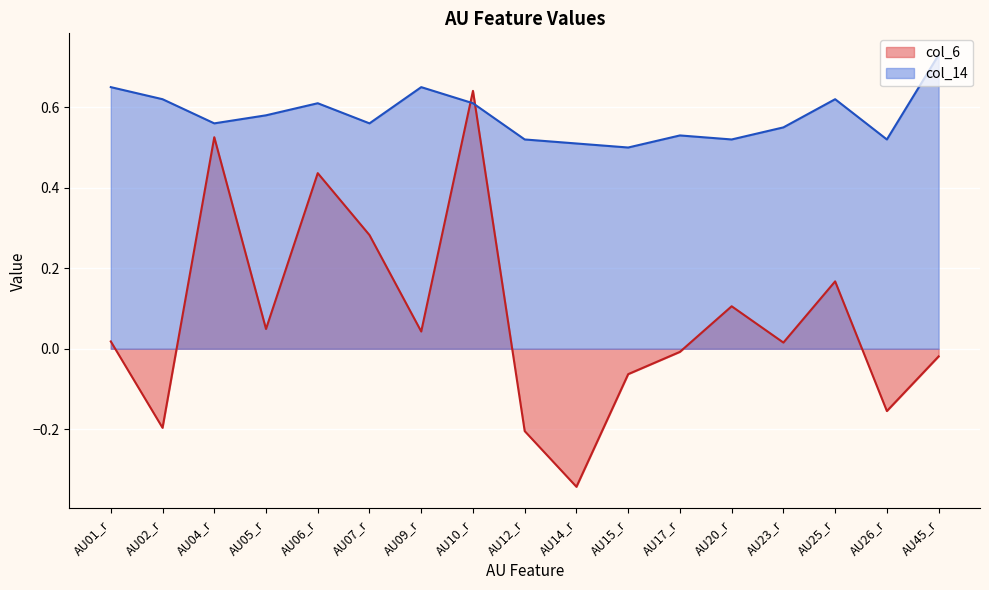

Reading left to right, list all the values displayed in this chart.

col_6: 0.0	-0.2	0.5	0.0	0.4	0.3	0.0	0.6	-0.2	-0.3	-0.1	-0.0	0.1	0.0	0.2	-0.2	-0.0
col_14: 0.7	0.6	0.6	0.6	0.6	0.6	0.7	0.6	0.5	0.5	0.5	0.5	0.5	0.6	0.6	0.5	0.7